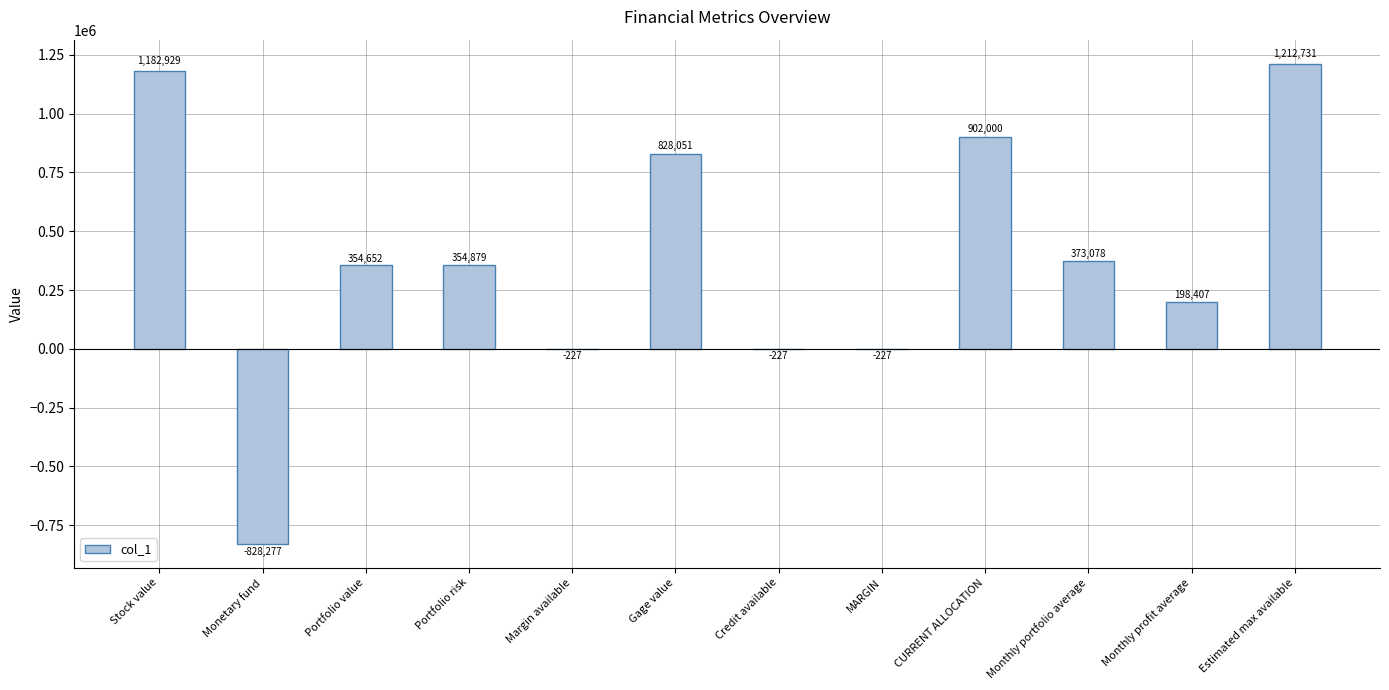

The chart shows a value of 287823.3 at CURRENT ALLOCATION. True or false?

False